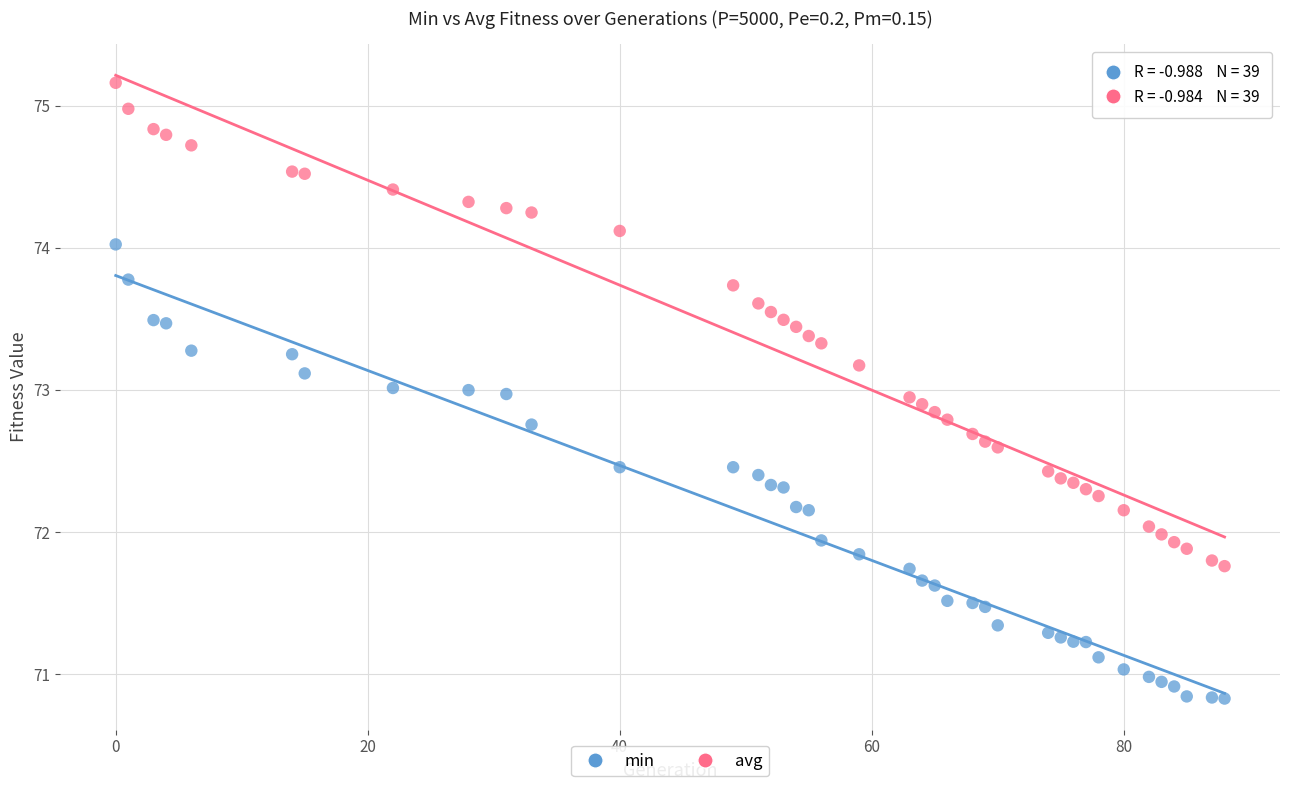

Which series has the largest Y range (max minus min)?

avg